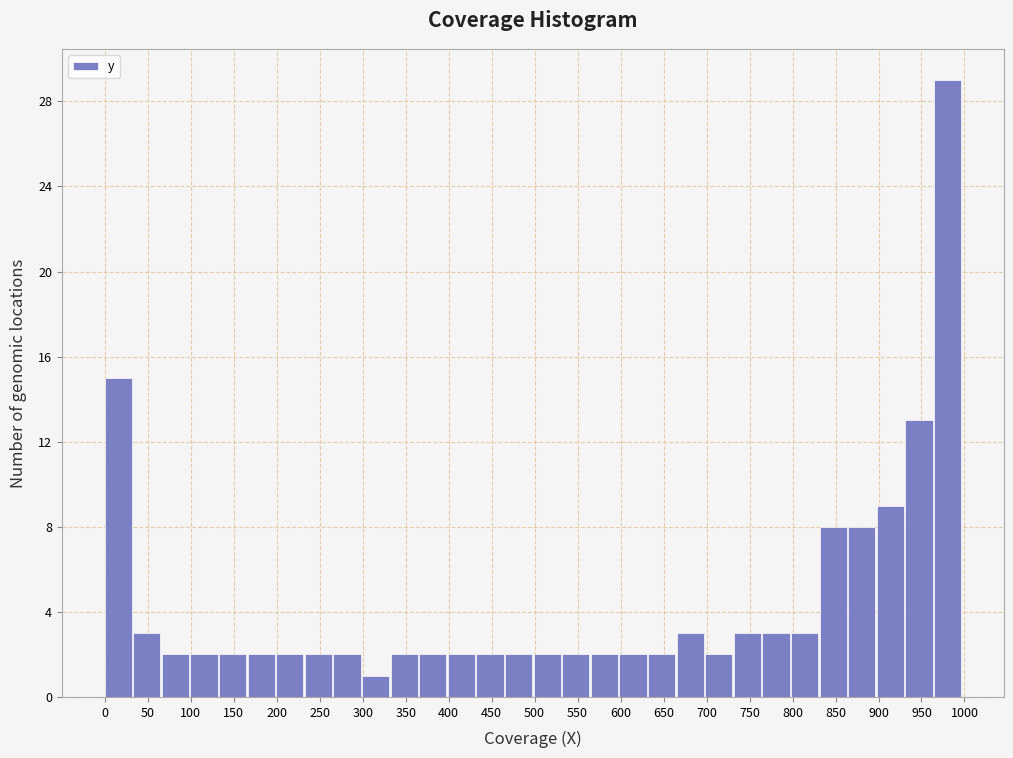

Reading left to right, list every bar in this chart as the range it spans on the x-axis followed by its height. Neither the bar edges nor the heights are printed on the chart, so give them approximately, as read against the axes.

0 to 30: 15
30 to 65: 3
65 to 100: 2
100 to 130: 2
130 to 165: 2
165 to 200: 2
200 to 230: 2
230 to 265: 2
265 to 300: 2
300 to 330: 1
330 to 365: 2
365 to 400: 2
400 to 430: 2
430 to 465: 2
465 to 500: 2
500 to 530: 2
530 to 565: 2
565 to 600: 2
600 to 630: 2
630 to 665: 2
665 to 700: 3
700 to 730: 2
730 to 765: 3
765 to 795: 3
795 to 830: 3
830 to 865: 8
865 to 895: 8
895 to 930: 9
930 to 965: 13
965 to 995: 29